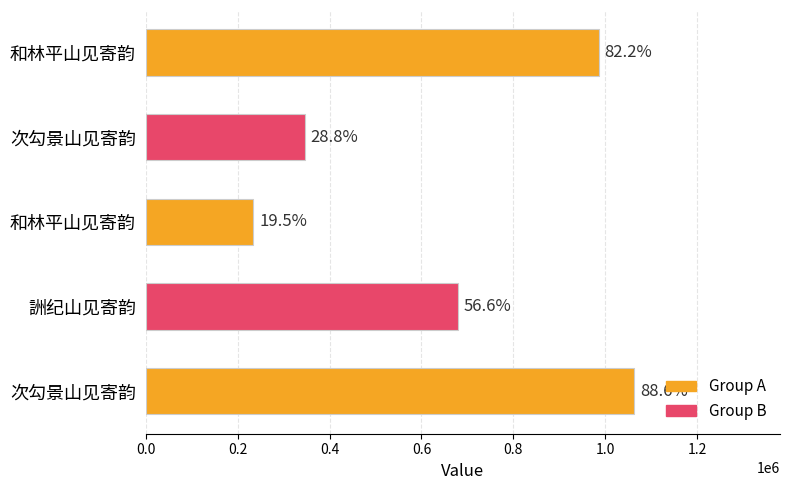

Are the bars horizontal?

Yes